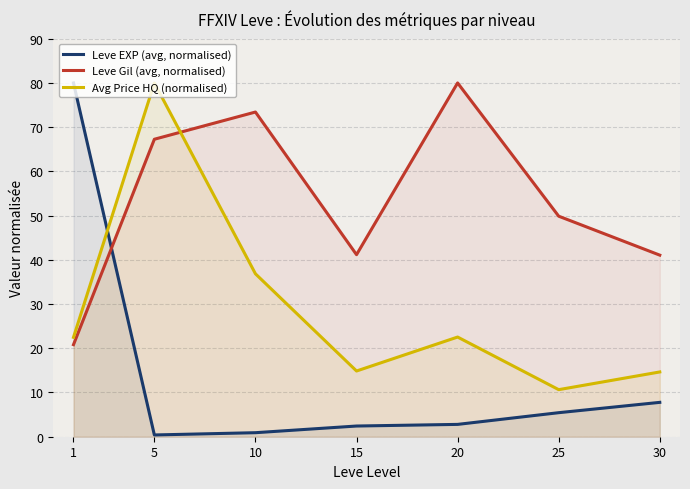

Which series changed the most between 1 and 30?

Leve EXP (avg, normalised)